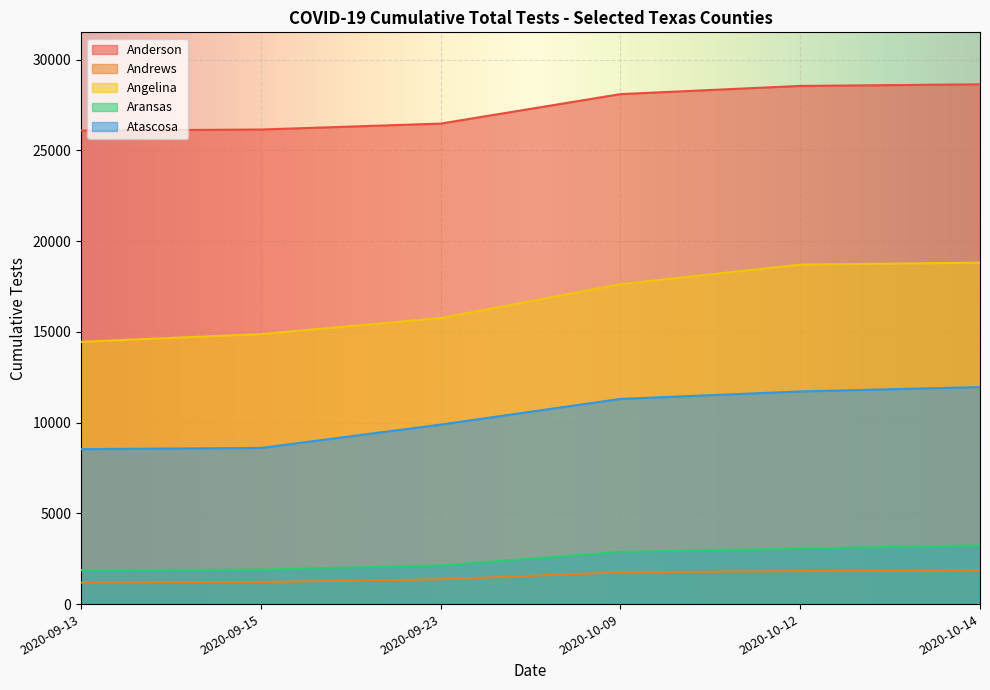

What is the label of the 1st point from the right?

2020-10-14